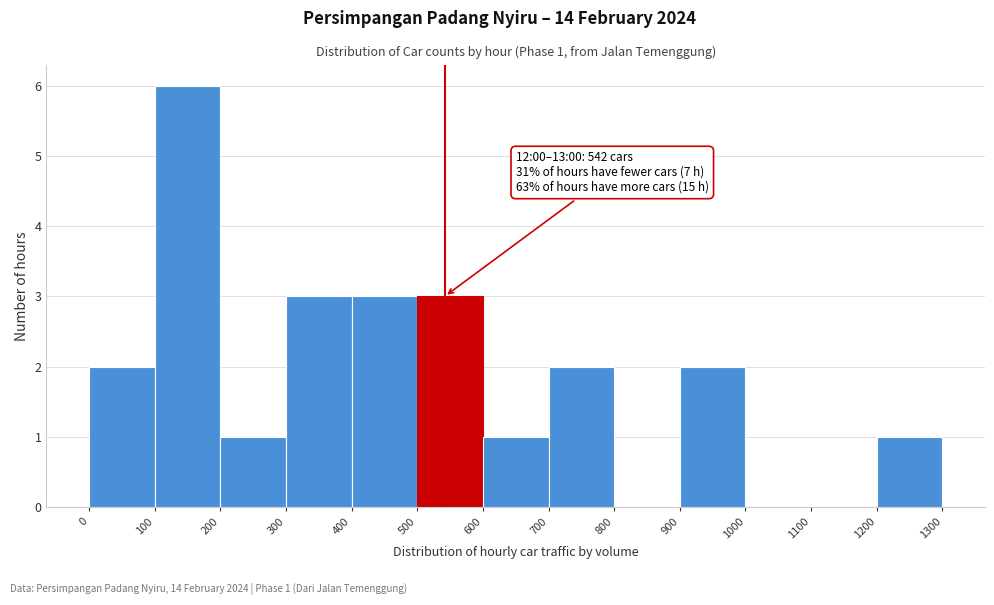

Which range on the x-axis has the tallest bar?

100 to 200